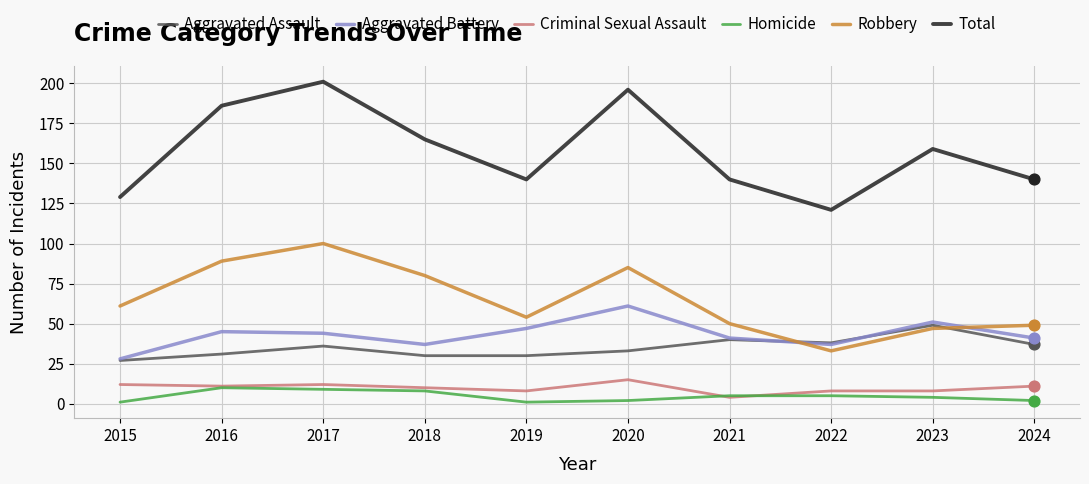

At how many categories does at least one series exceed 113?

10